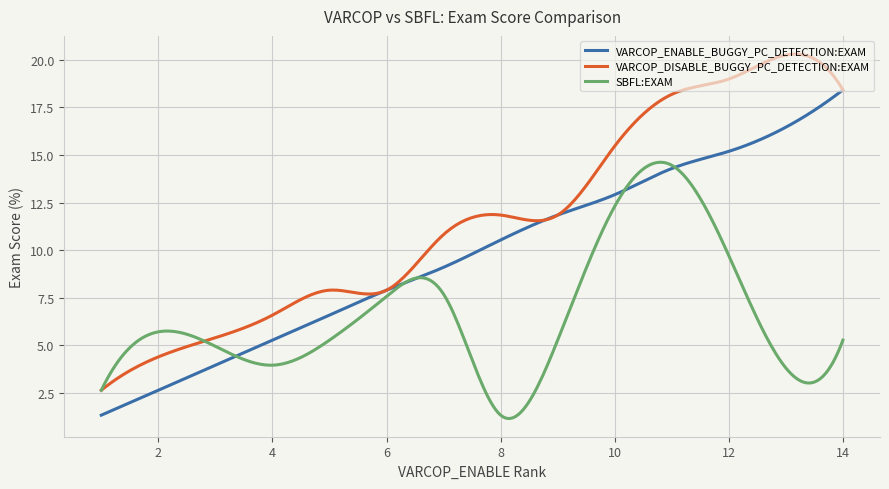

Which series has the largest range (max minus min)?

VARCOP_DISABLE_BUGGY_PC_DETECTION:EXAM